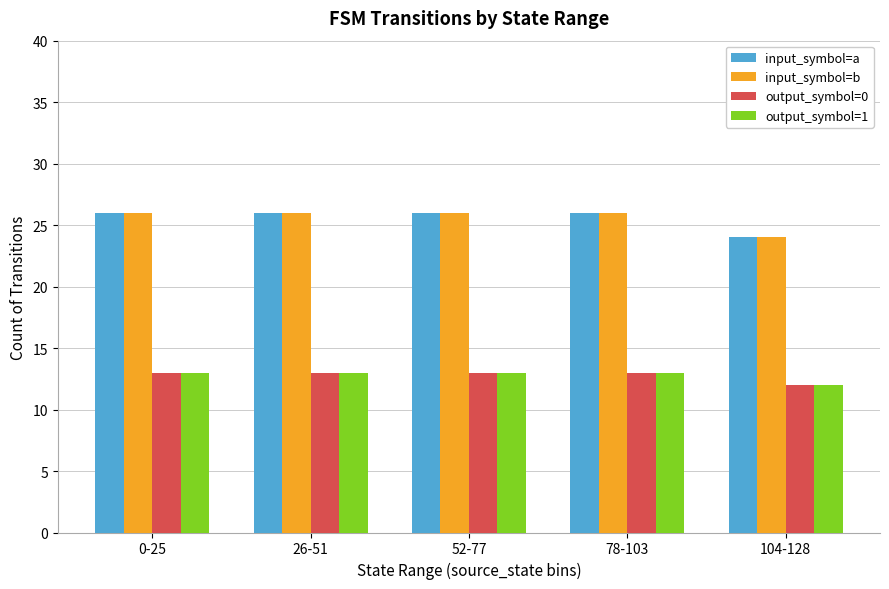

At which label does output_symbol=0 reach its minimum?

104-128